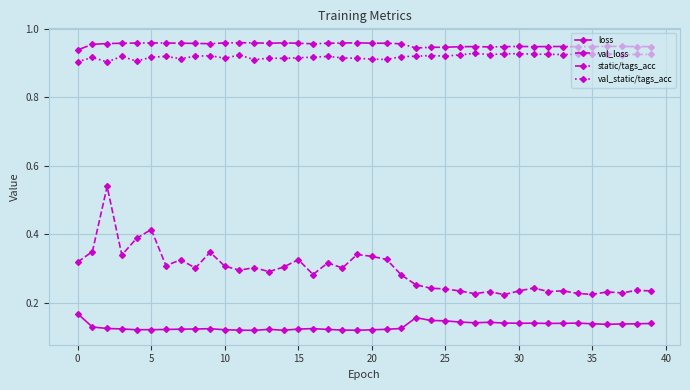

Rank the series by their maximum value, from highest to lowest.

static/tags_acc, val_static/tags_acc, val_loss, loss